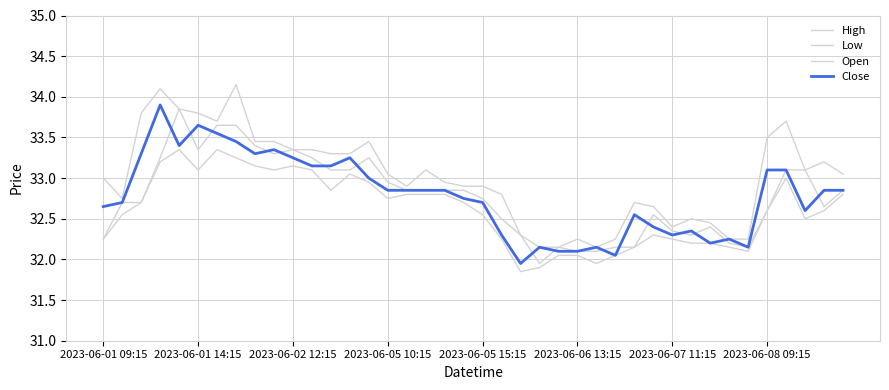

List the series in order of their peak value, lowest first.

Low, Open, Close, High